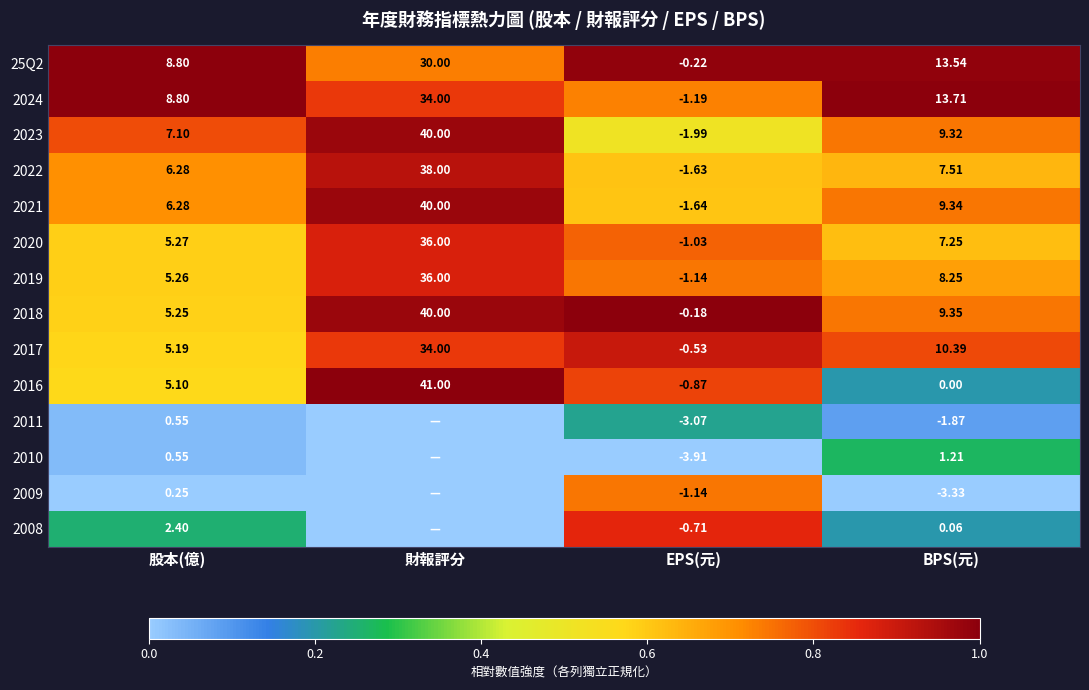

True or false: 2023 has a value of 1.7 at 財報評分.

False